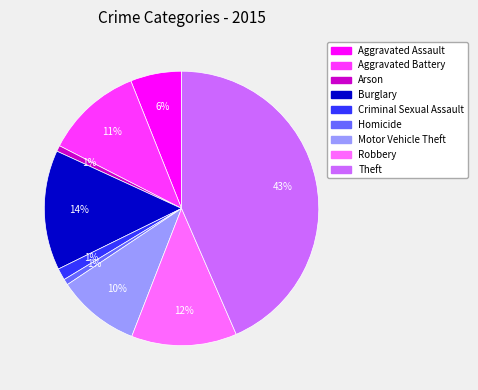

To the nearest percent, what portion does Theft represent?

43%